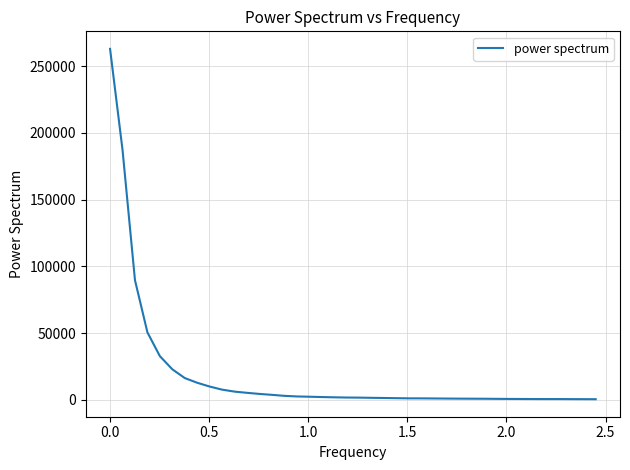

What is the maximum value shown in the chart?

263080.5